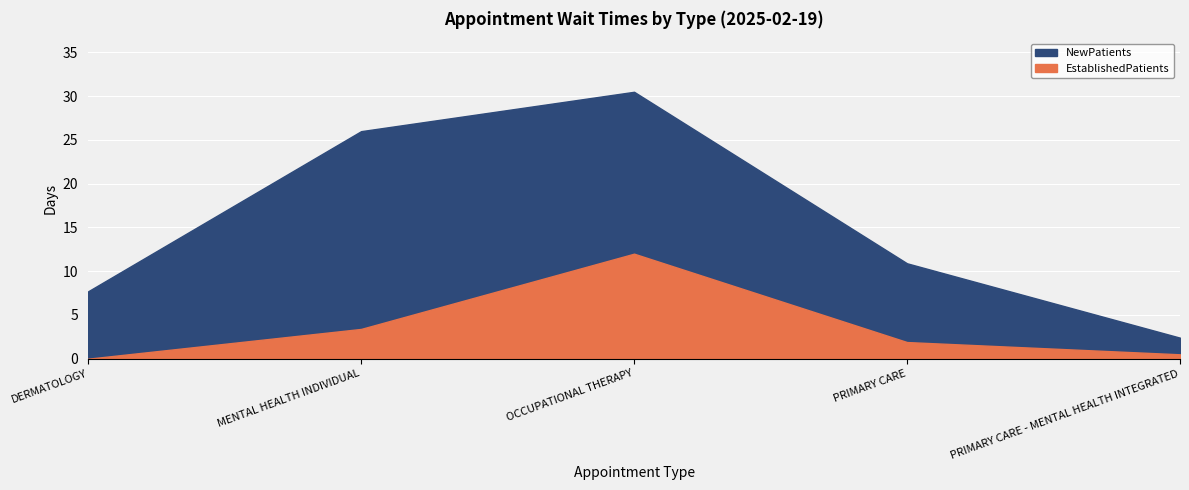

Where is the first local maximum for EstablishedPatients?

OCCUPATIONAL THERAPY